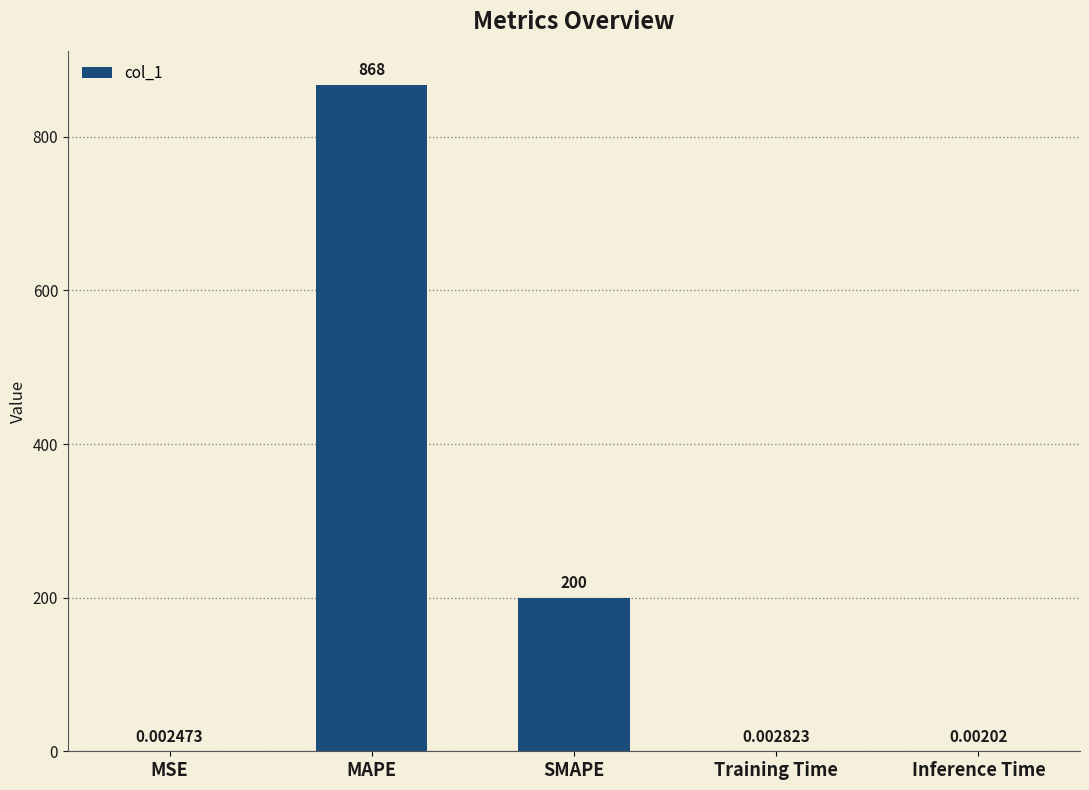

What is the sum of all values?

1068.0